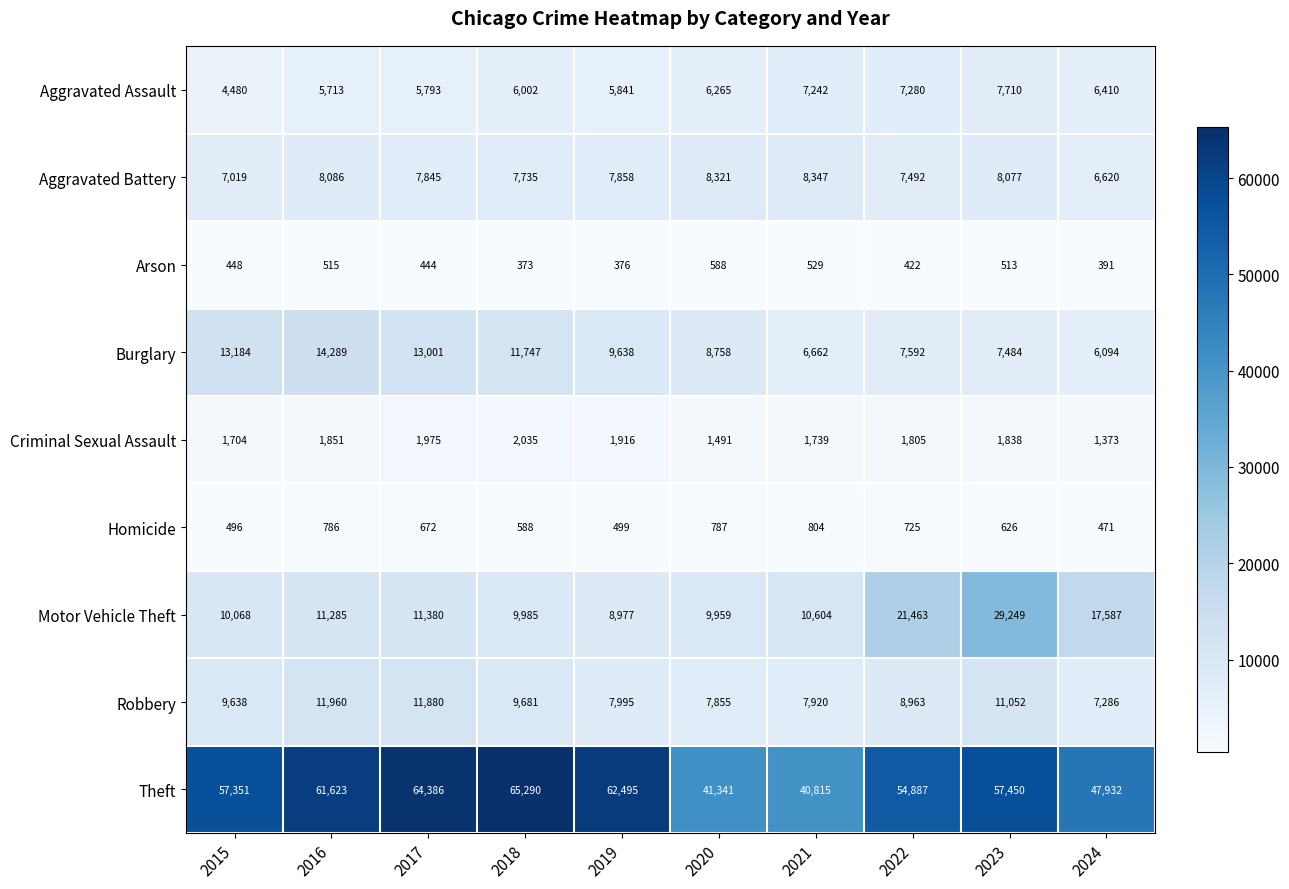

Where is Burglary nearest to the value 10191?

2019